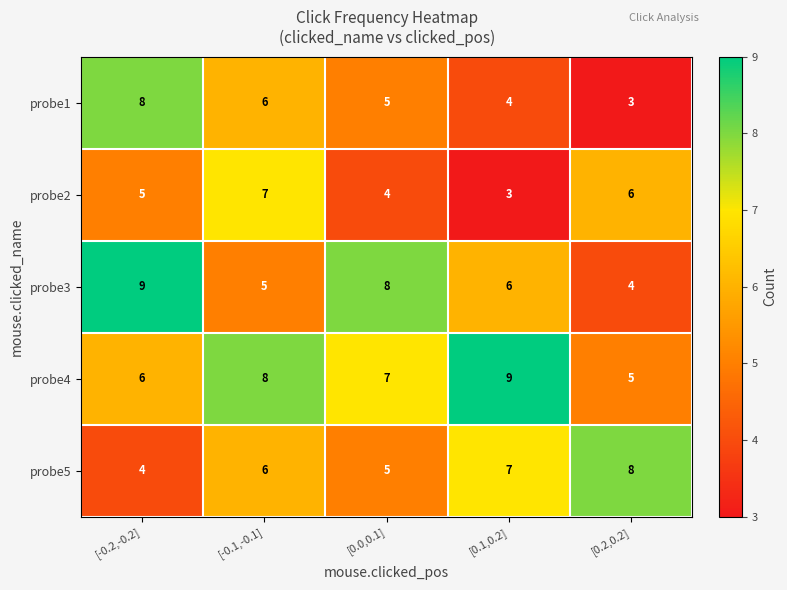

What is the sum of all probe4 values?

35